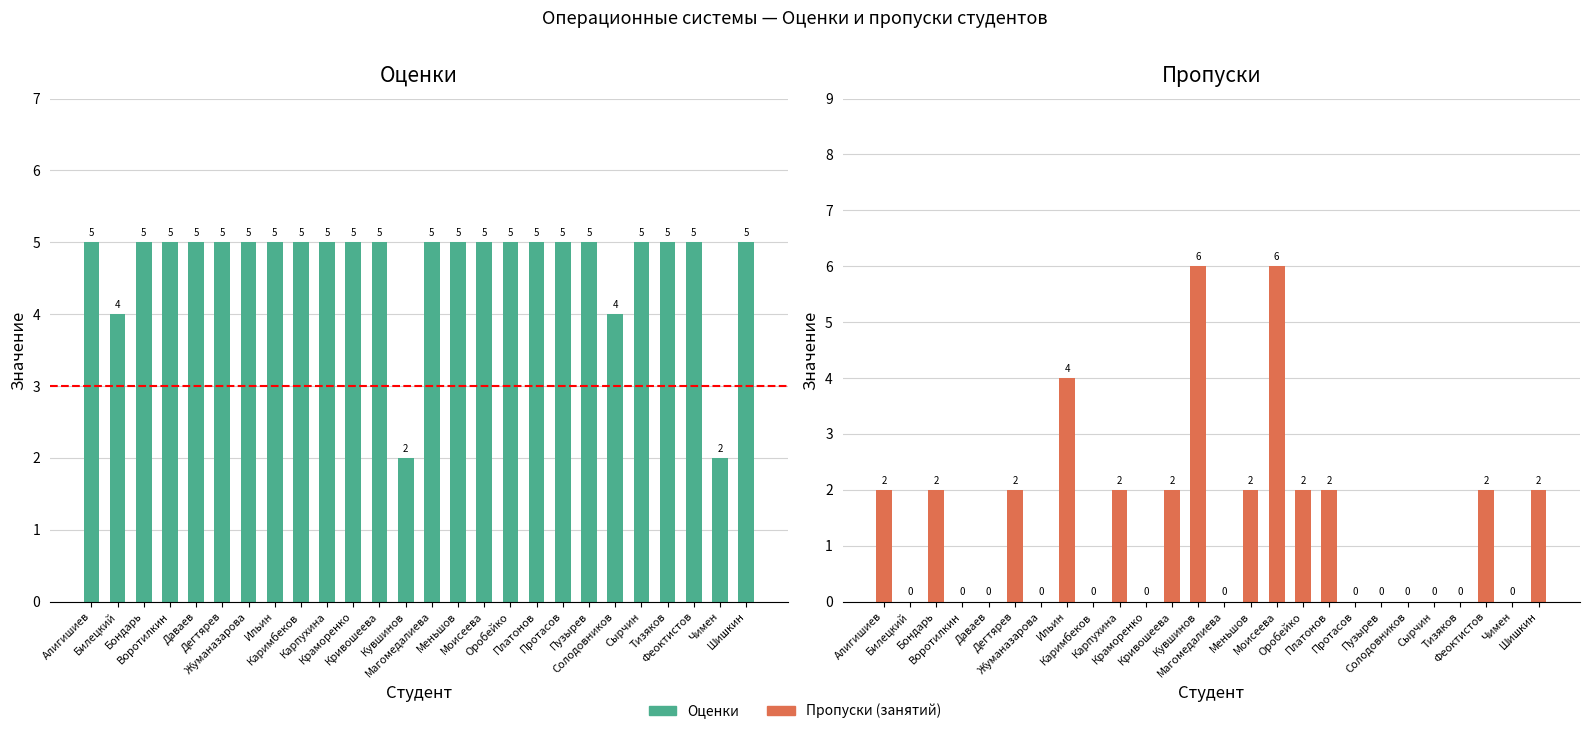

Which series has the largest total across all categories?

Grades